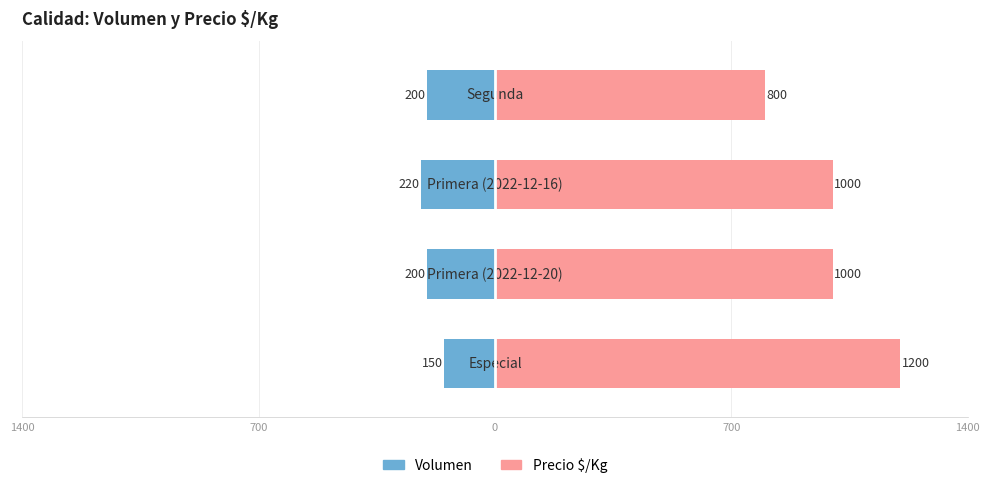

Does the chart contain any negative values?

Yes